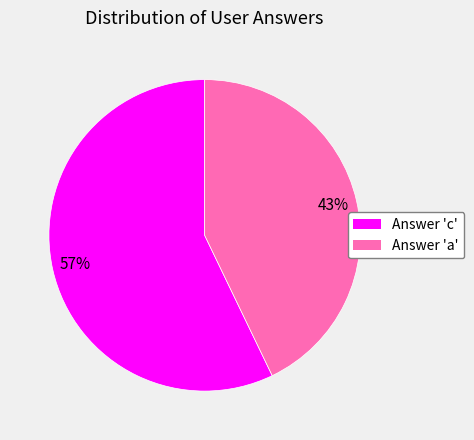

Is there a majority slice in this chart?

Yes